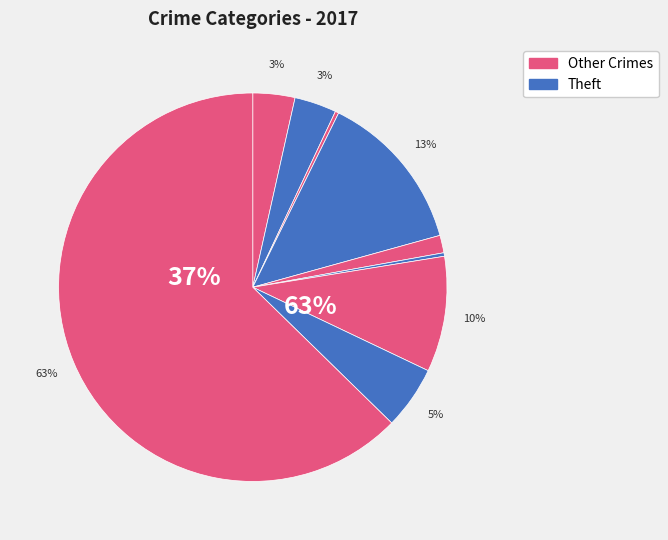

To the nearest percent, what is the difference between the largest and smallest slice percentages?

62%